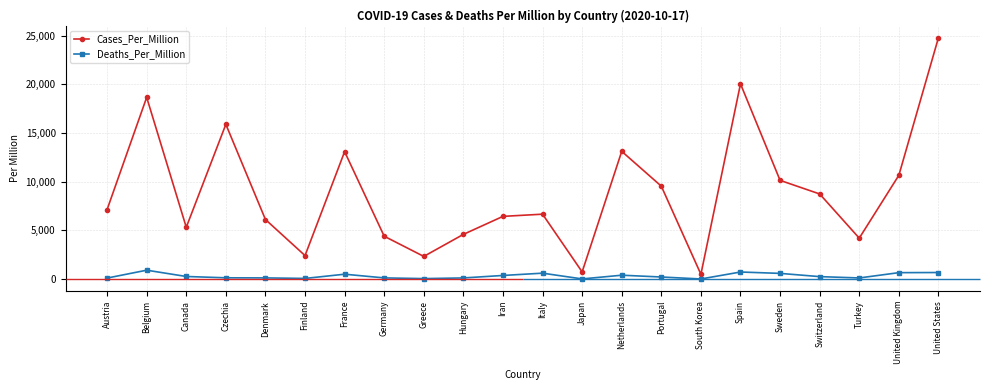

What is the sum of the Deaths_Per_Million values at Portugal and Spain?

932